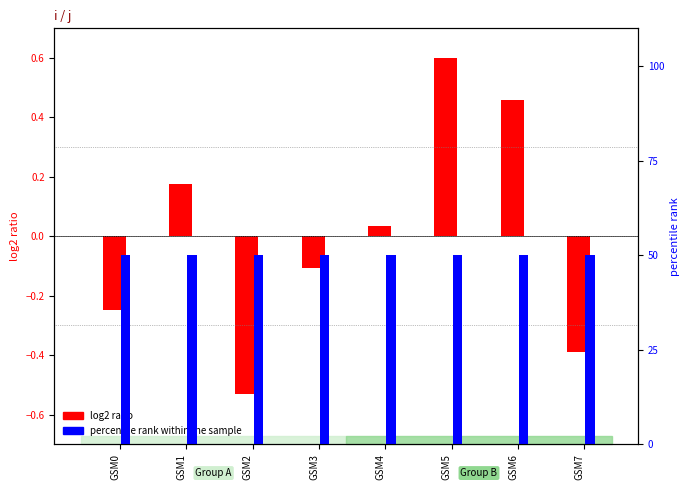

List the series in order of their overall mean, highest first.

percentile rank within the sample, log2 ratio